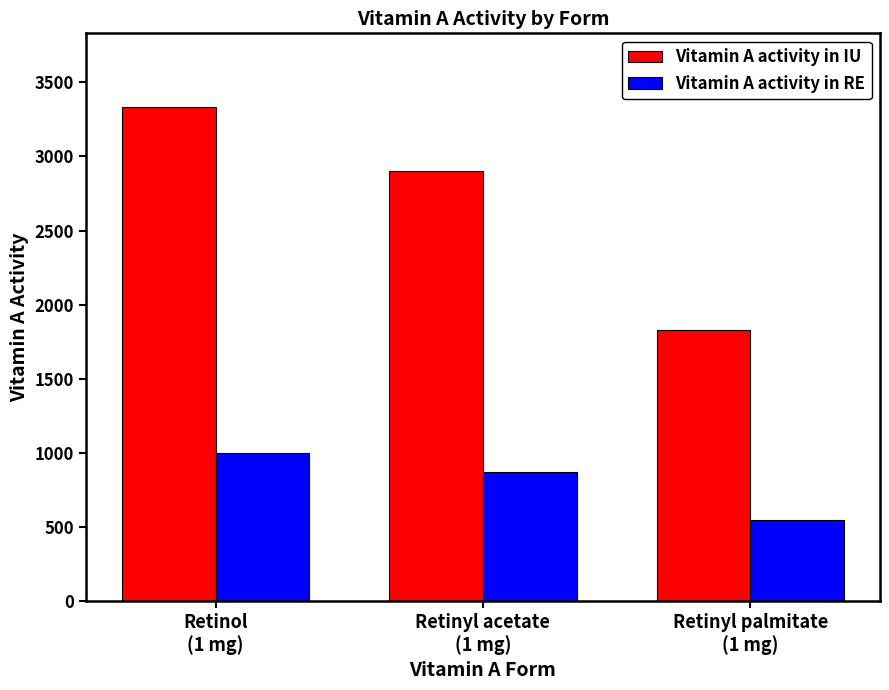

At Retinyl palmitate
(1 mg), list the series in order from largest to smallest.

Vitamin A activity in IU, Vitamin A activity in RE